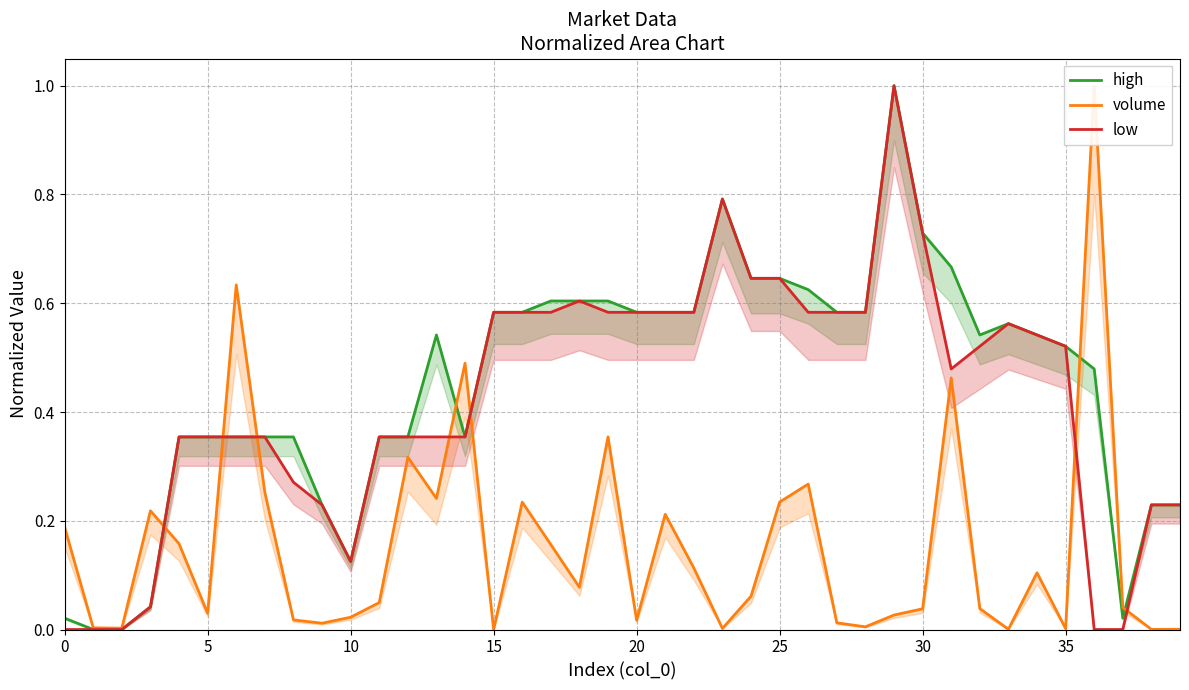

What is the difference between the maximum and minimum values in the volume series?

1.0